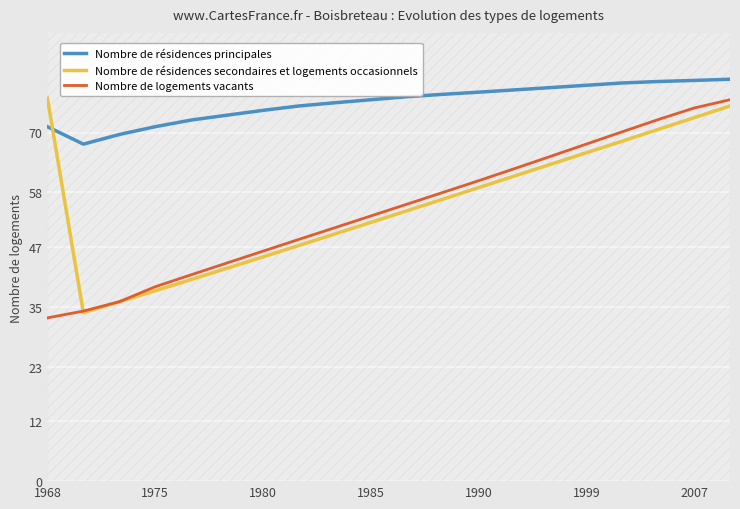

True or false: Nombre de résidences principales has a value of 43.8 at 1990.

False